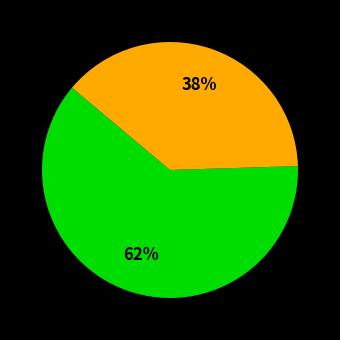

To the nearest percent, what is the average slice percentage?

50%